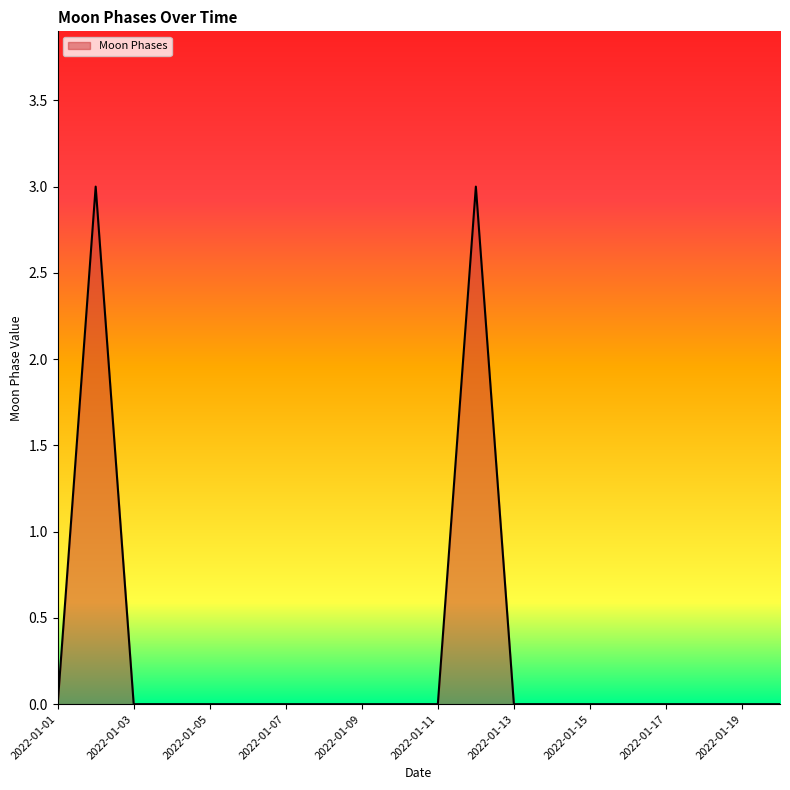

What is the difference between the maximum and minimum values?

3